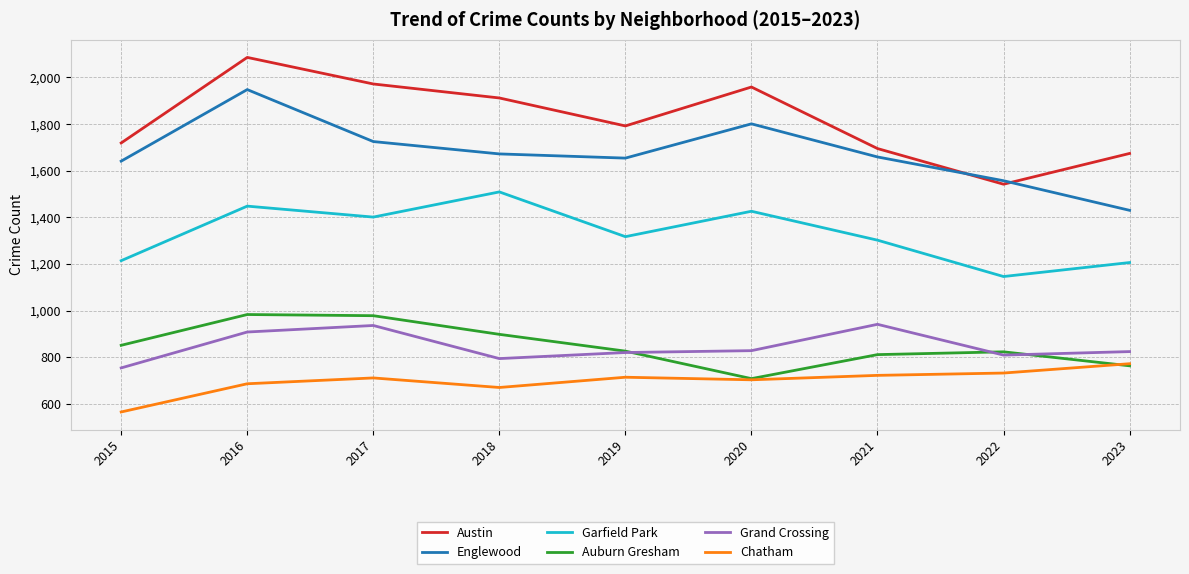

Is the value of Garfield Park at 2023 greater than the value of Chatham at 2018?

Yes